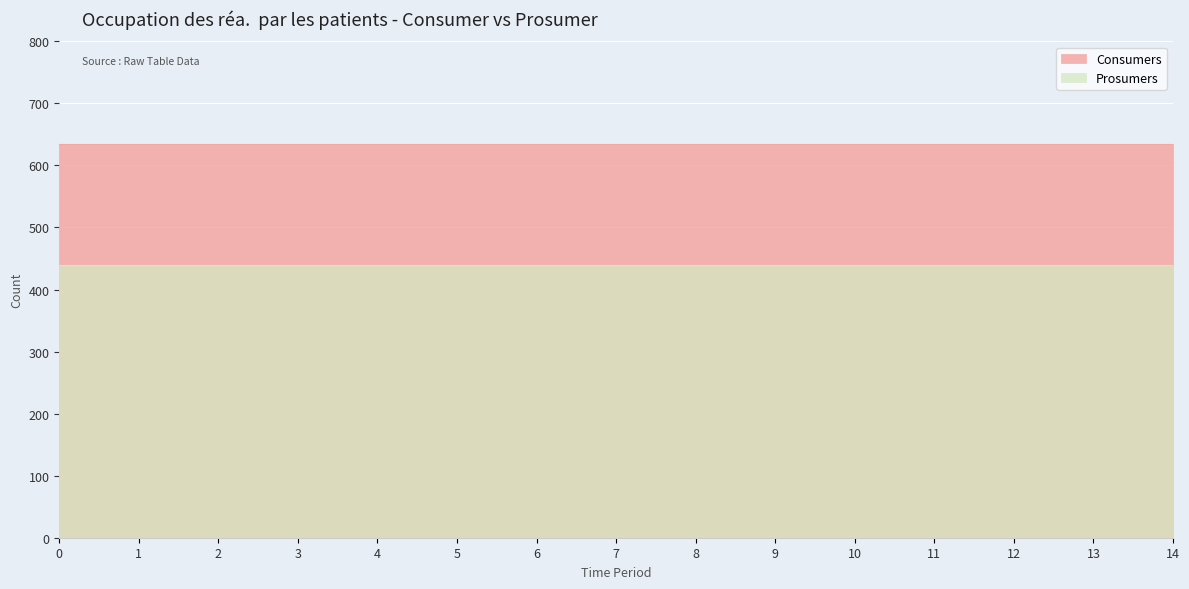

Is it true that Prosumers equals 440 at 4?

True